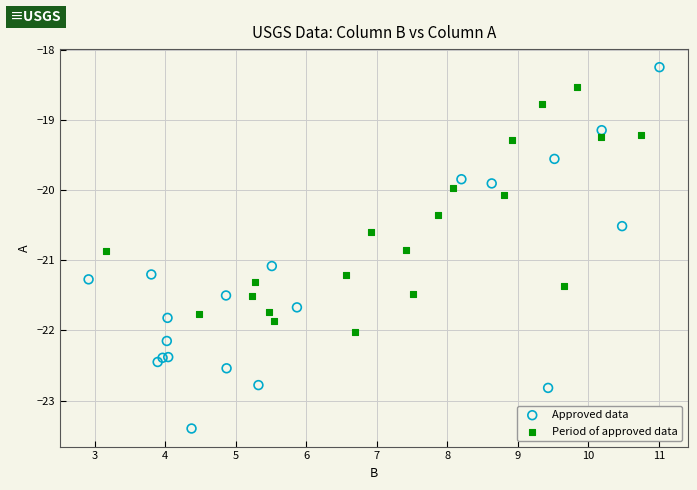

Which series has the largest Y range (max minus min)?

Approved data